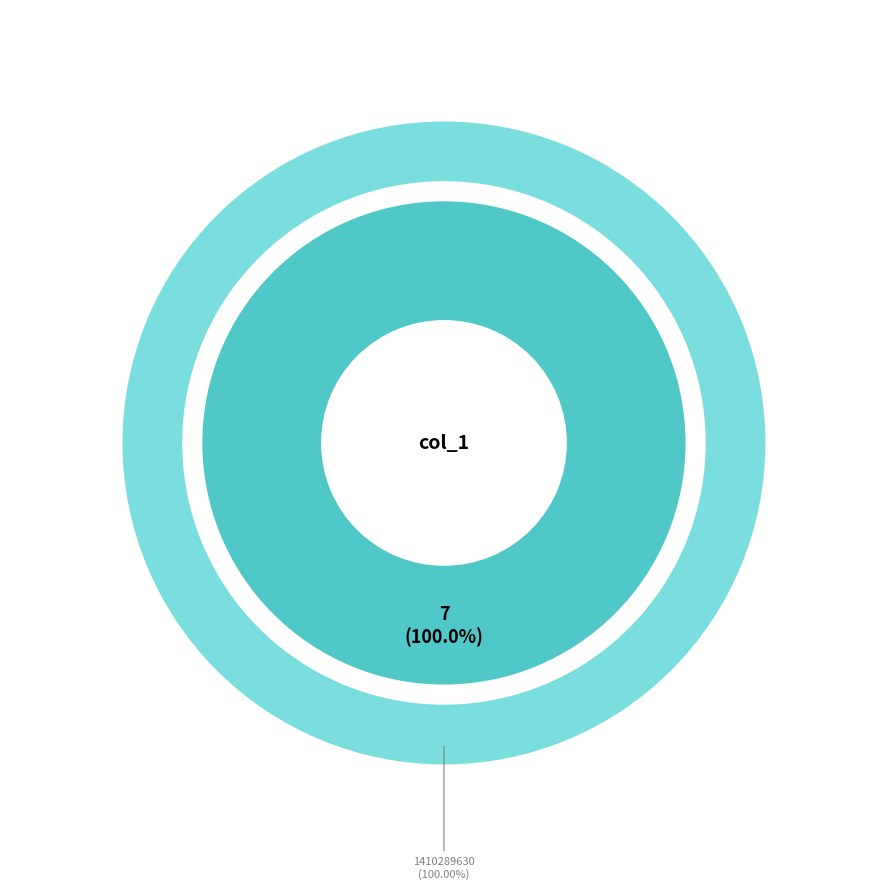

Which category accounts for the majority?

1410289630